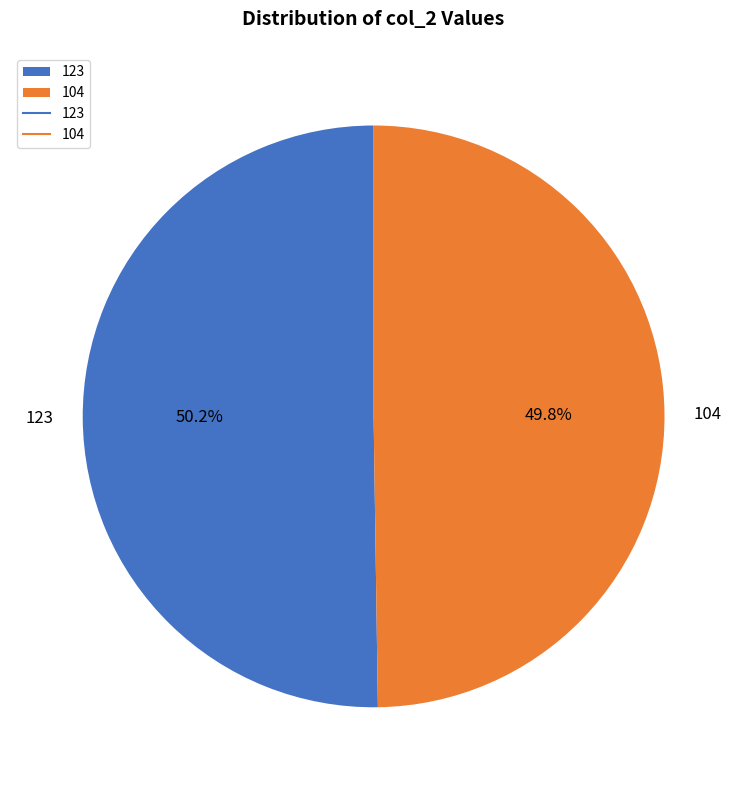

True or false: 123 accounts for 50% of the total.

True